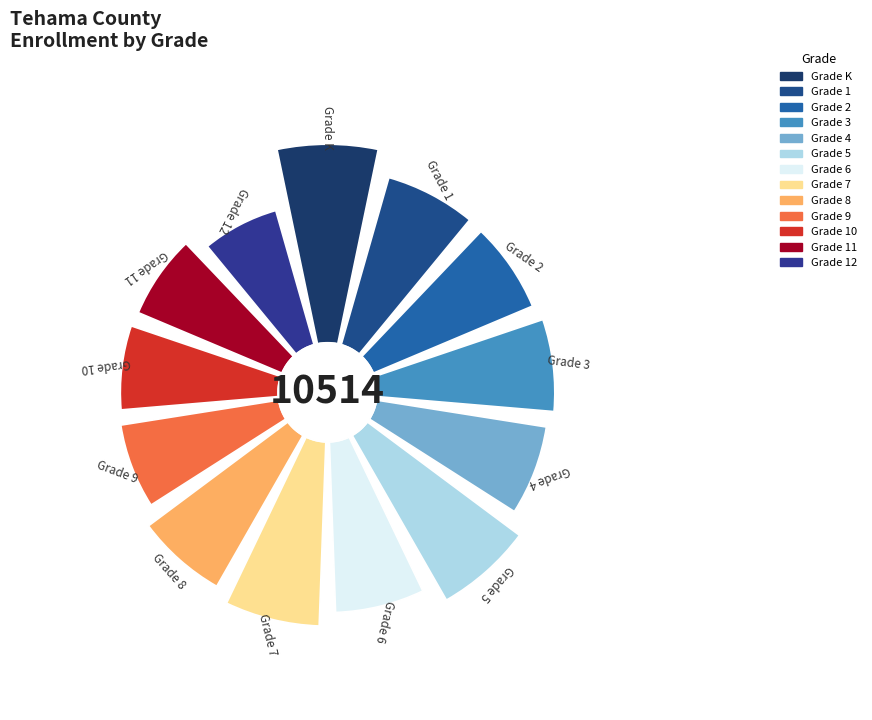

Is there any slice that represents more than half of the pie?

No